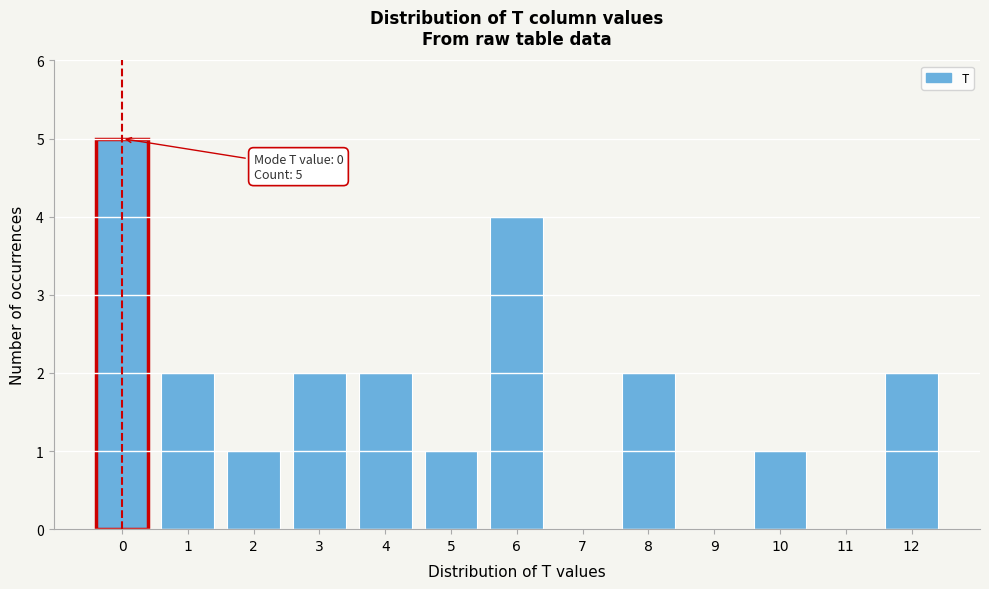

Reading left to right, list all the values displayed in this chart.

0=5	1=2	2=1	3=2	4=2	5=1	6=4	7=0	8=2	9=0	10=1	11=0	12=2